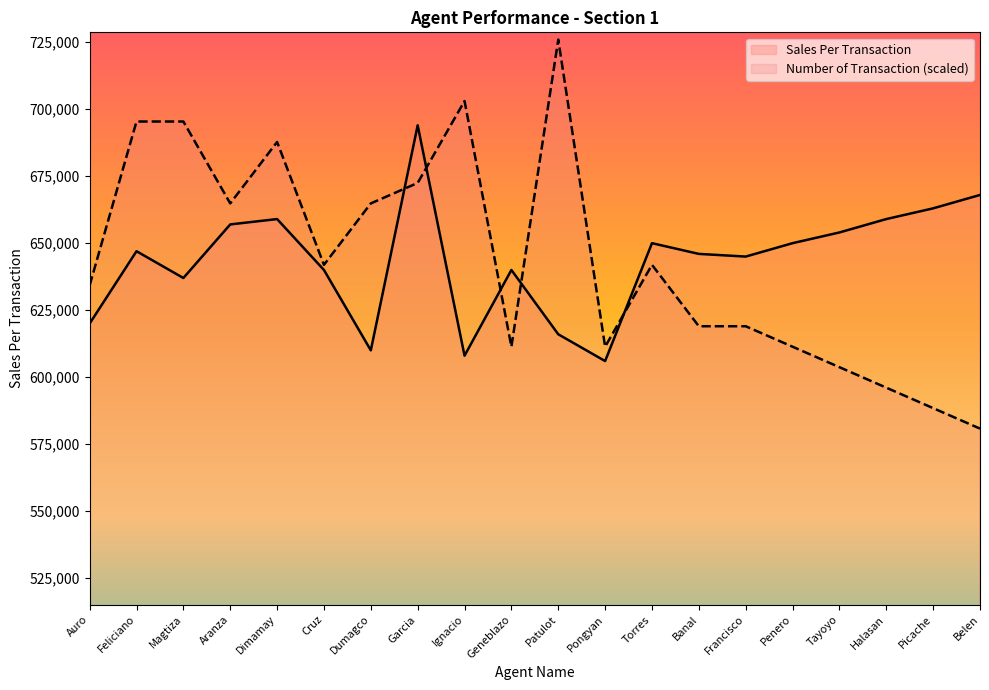

Reading left to right, transcribe all the data shown in this chart.

Sales Per Transaction: 620000.0	647000.0	637000.0	657000.0	659000.0	640000.0	610000.0	694000.0	608000.0	640000.0	616000.0	606000.0	650000.0	646000.0	645000.0	650000.0	654000.0	659000.0	663000.0	668000.0
Number of Transaction: 634279.7	695415.1	695415.1	664847.4	687773.2	641921.6	664847.4	672489.3	703057.0	611353.9	725982.8	611353.9	641921.6	618995.8	618995.8	611353.9	603712.0	596070.1	588428.1	580786.2